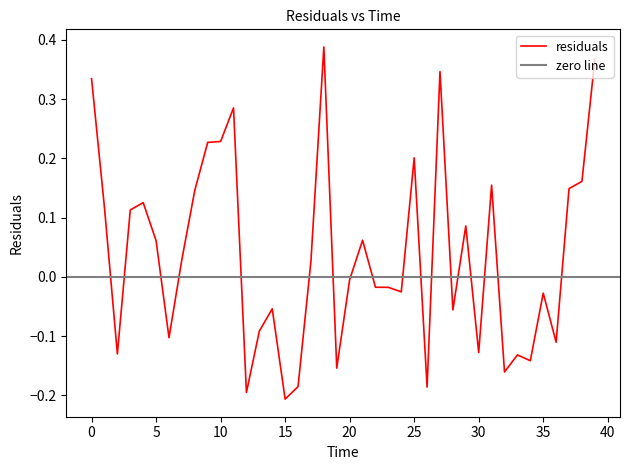

List the labels in order of value, largest first.

18.0, 39.0, 27.0, 0.0, 11.0, 10.0, 9.0, 25.0, 38.0, 31.0, 37.0, 8.0, 4.0, 1.0, 3.0, 29.0, 21.0, 5.0, 7.0, 17.0, 20.0, 22.0, 23.0, 24.0, 35.0, 14.0, 28.0, 13.0, 6.0, 36.0, 30.0, 2.0, 33.0, 34.0, 19.0, 32.0, 16.0, 26.0, 12.0, 15.0